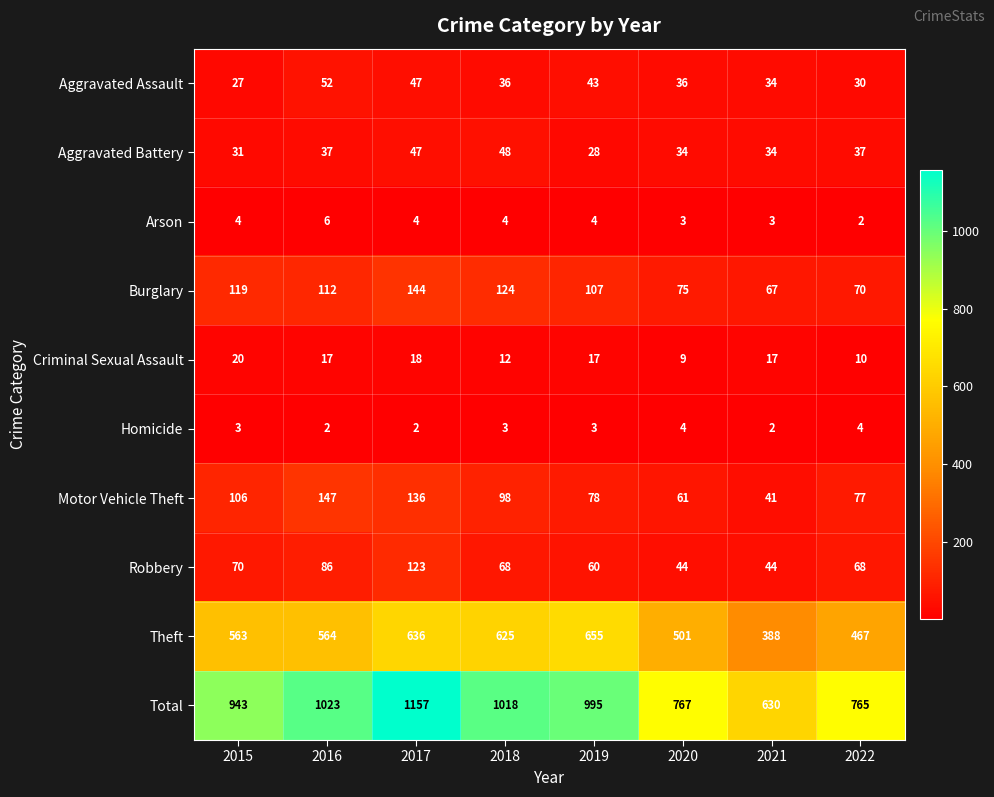

What is the difference between the highest and lowest values at 2022?

763